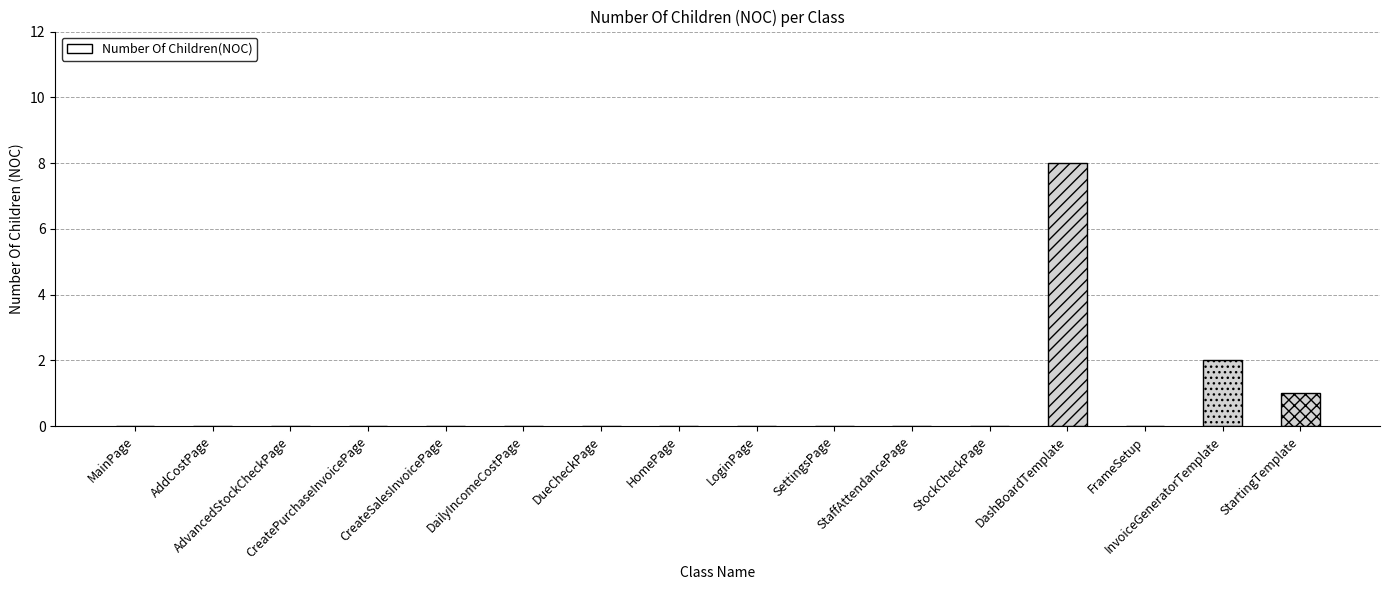

Count the values in the range 0 to 1.

14